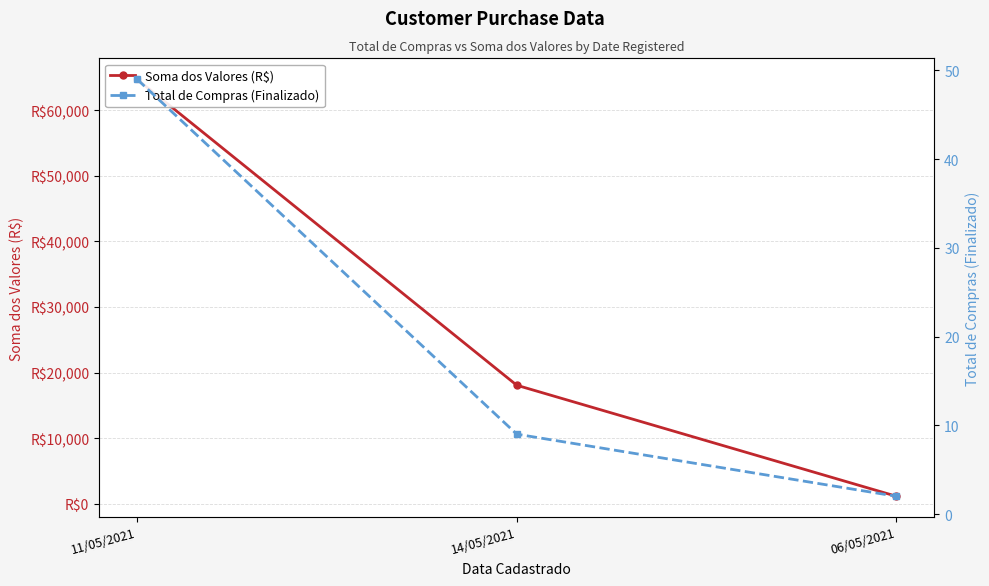

What is the difference between the highest and lowest values at 14/05/2021?

18063